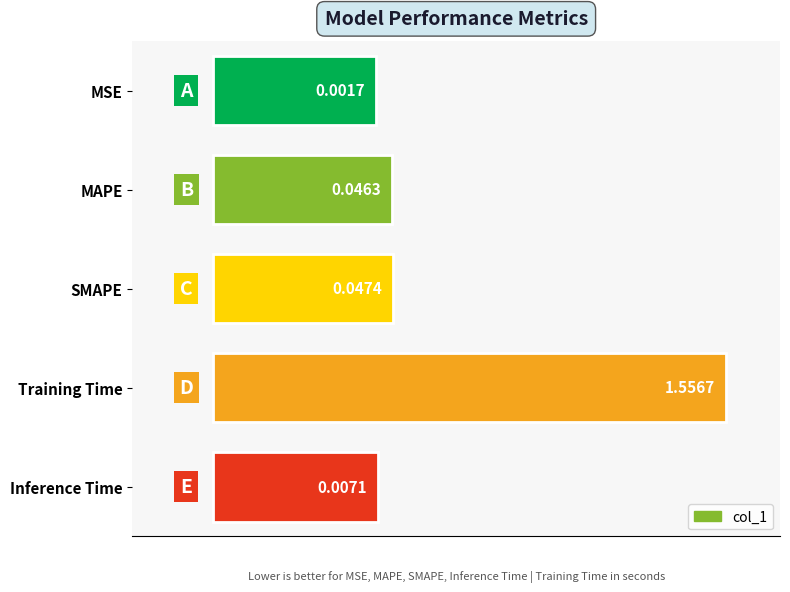

Are the bars horizontal?

Yes